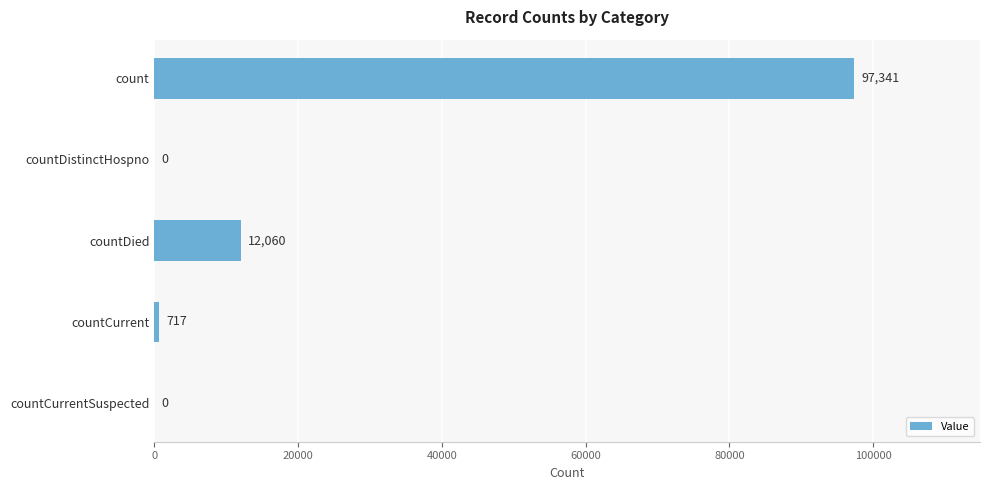

Reading top to bottom, extract all data points from this chart.

count=97341	countDistinctHospno=0	countDied=12060	countCurrent=717	countCurrentSuspected=0